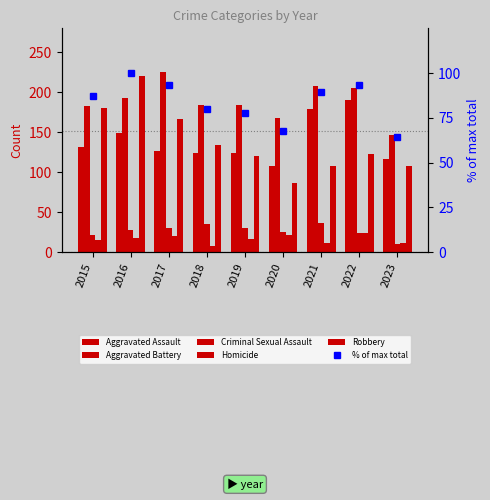

Where does the Homicide series first go above 16?

2016